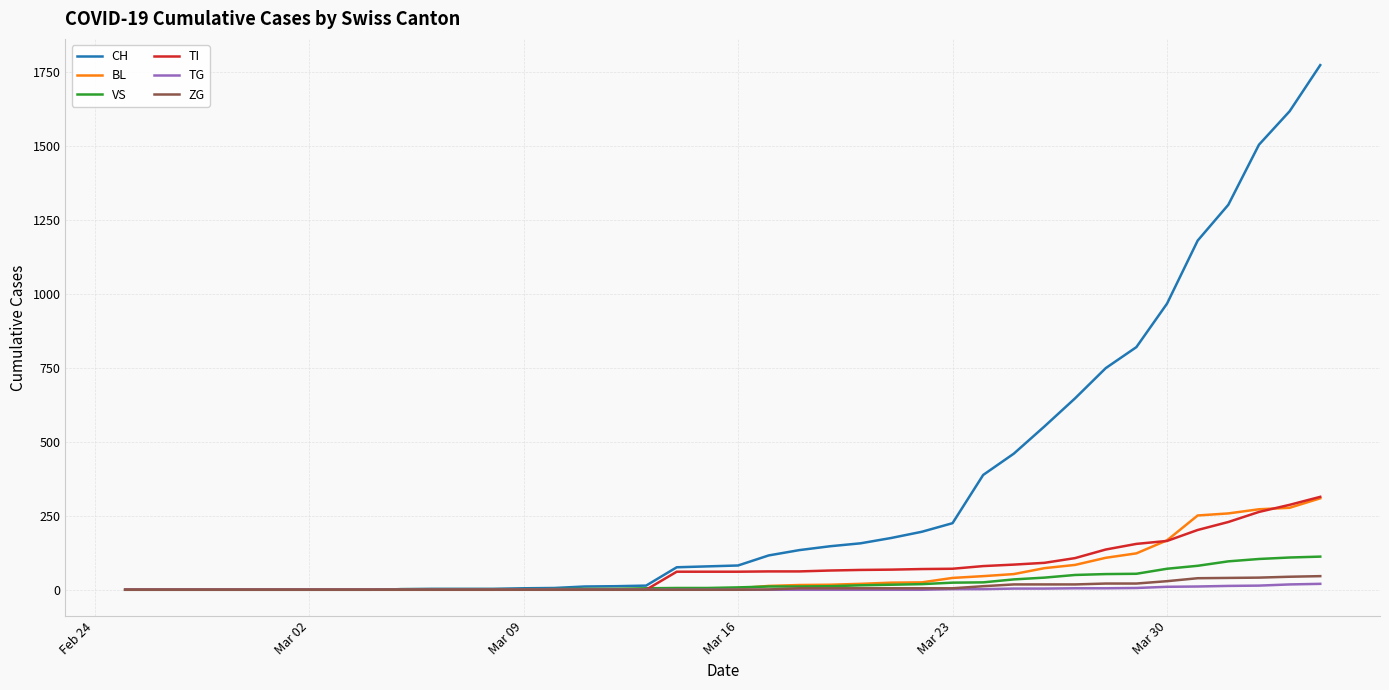

Count the number of categories in the chart.

40